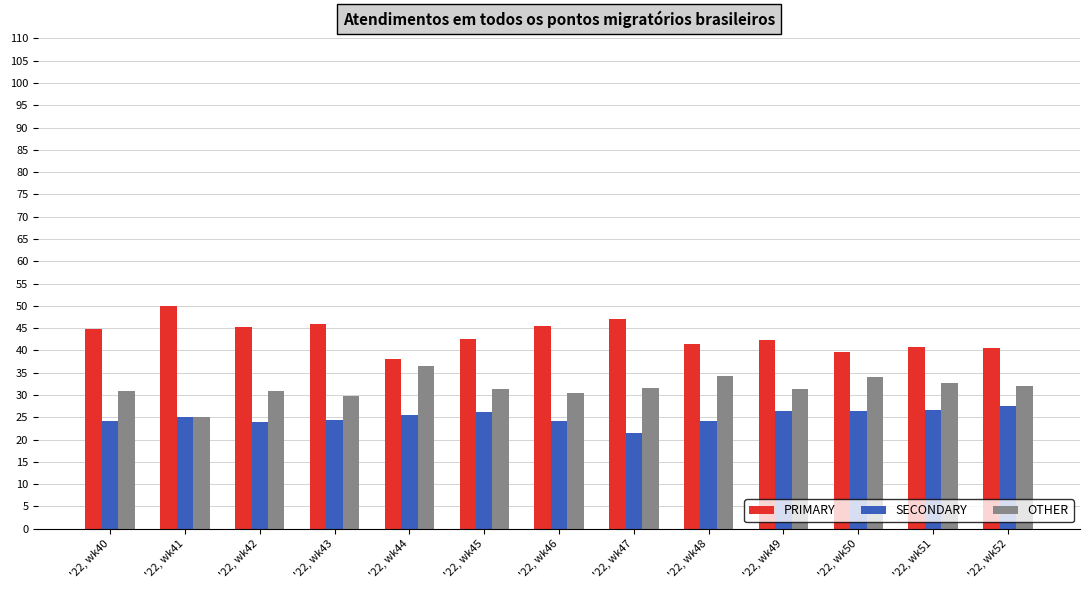

How many groups of bars are there?

13